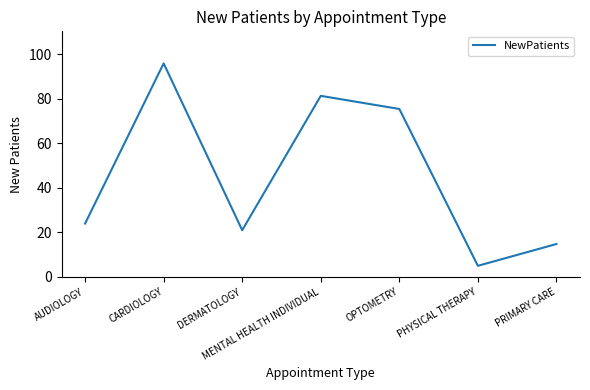

True or false: the data shows 8.1 at AUDIOLOGY.

False